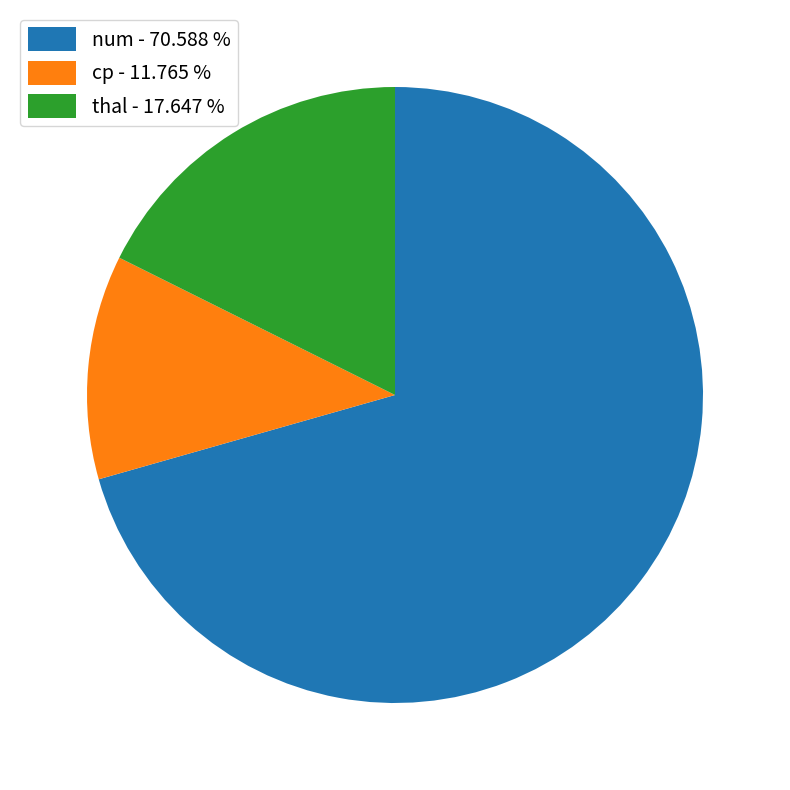

Which has a higher value, num or cp?

num